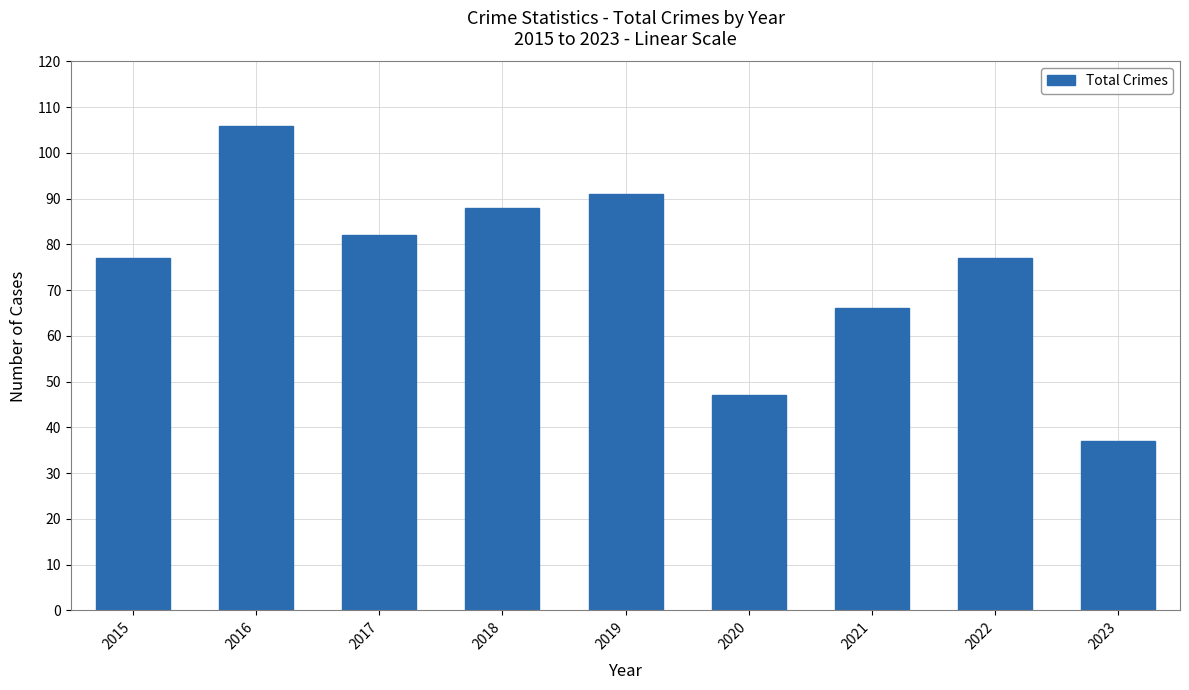

What is the difference between the second highest and minimum values?

54